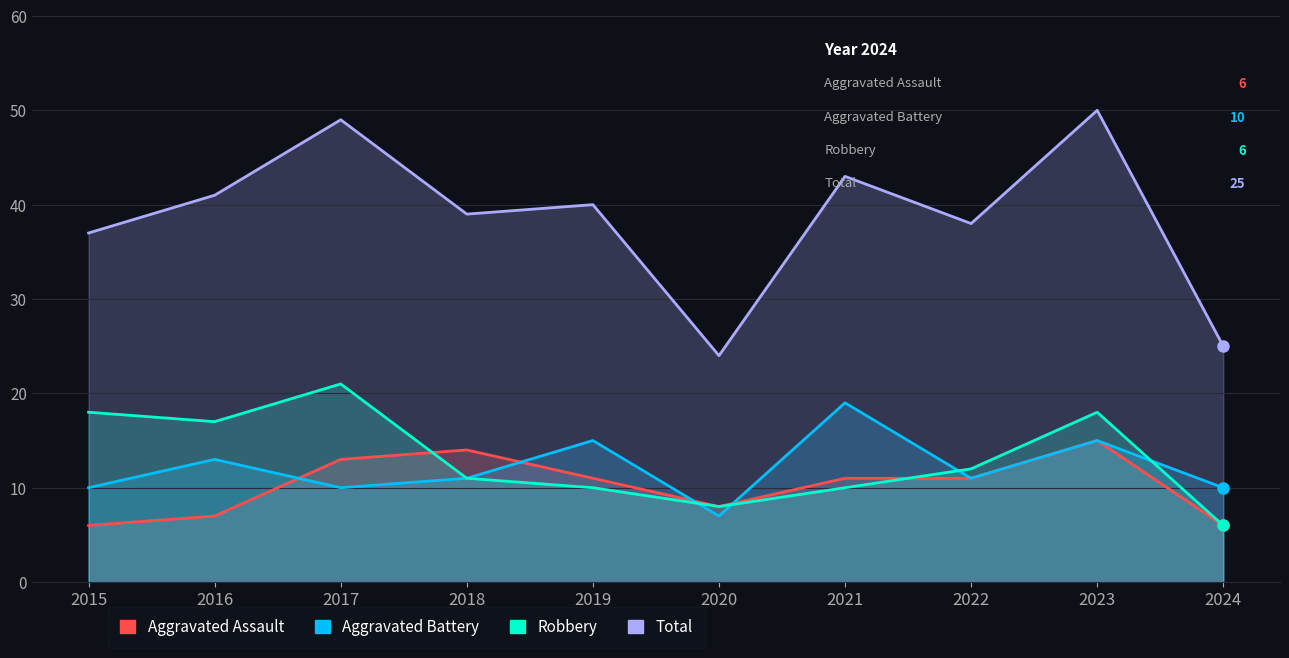

The Total series shows 38 at 2020. True or false?

False